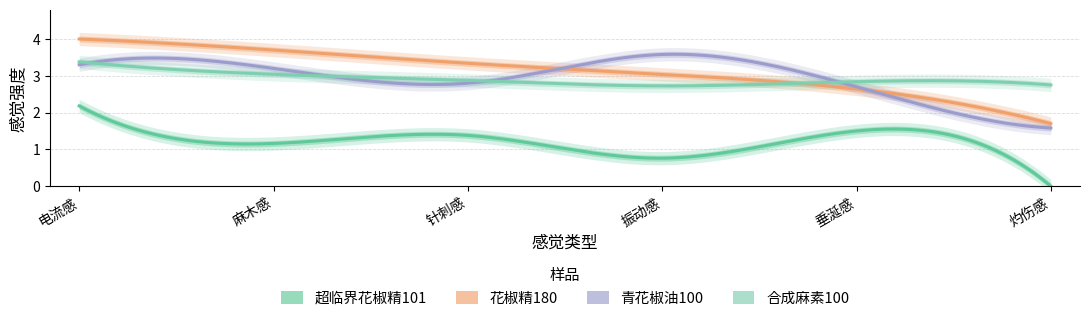

At which category is the sum across all series the highest?

电流感